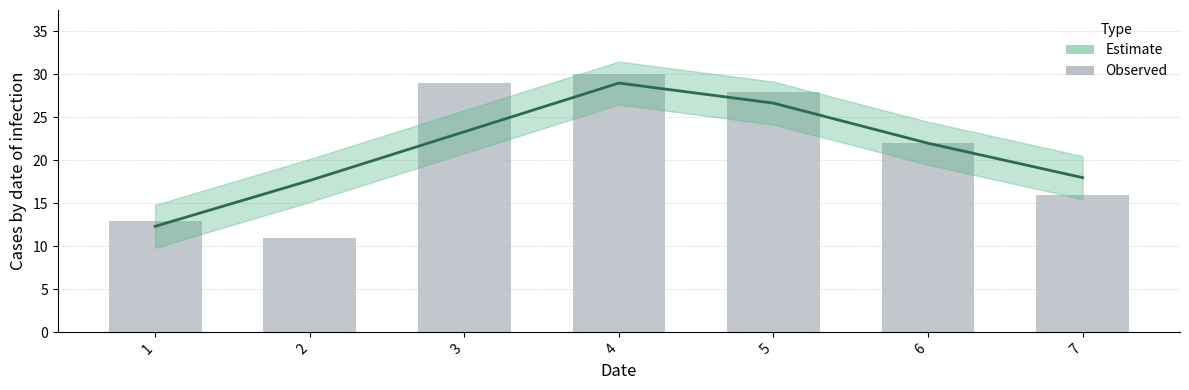

Reading left to right, list all the values displayed in this chart.

13	11	29	30	28	22	16